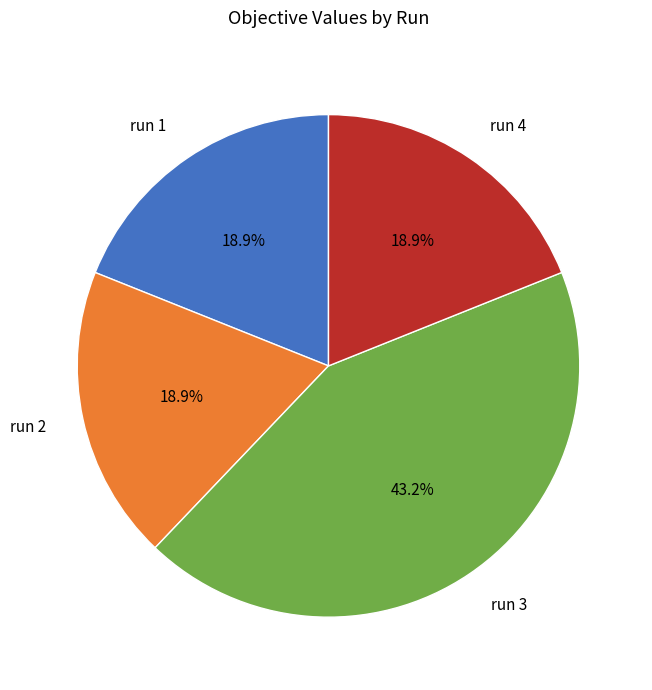

What percentage is NOT represented by run 2?

81.1%